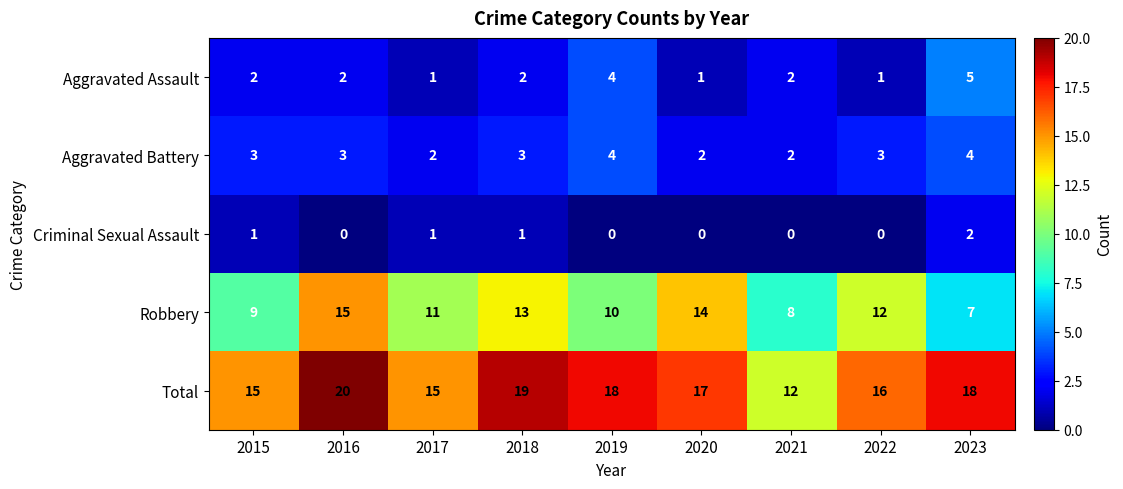

List the series in order of their peak value, lowest first.

Criminal Sexual Assault, Aggravated Battery, Aggravated Assault, Robbery, Total